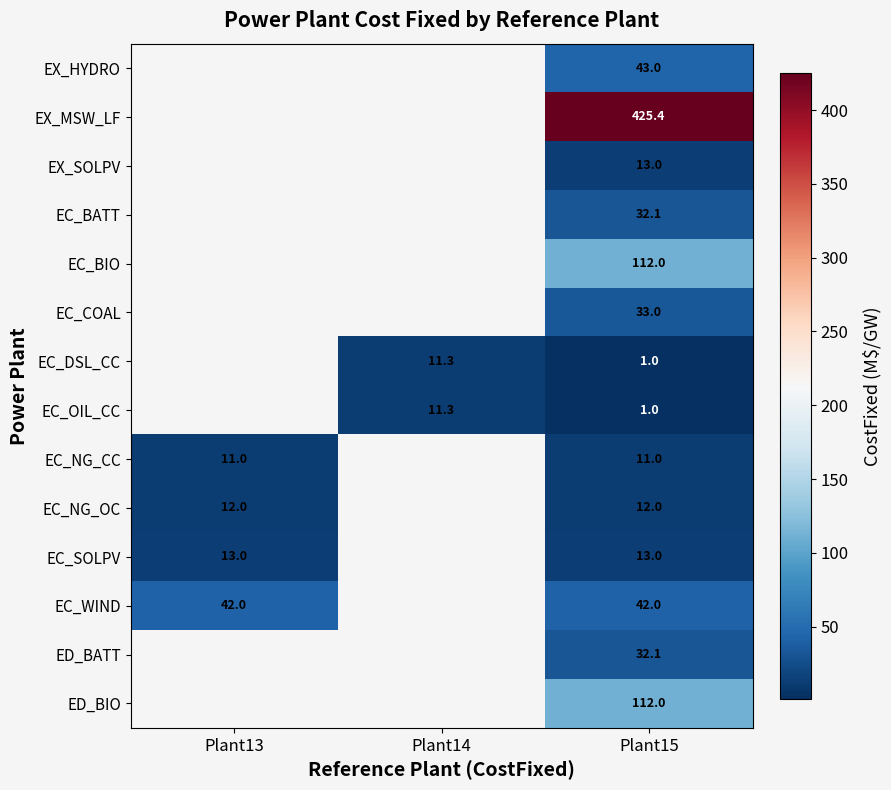

The EC_NG_OC series shows 21.5 at Plant15. True or false?

False